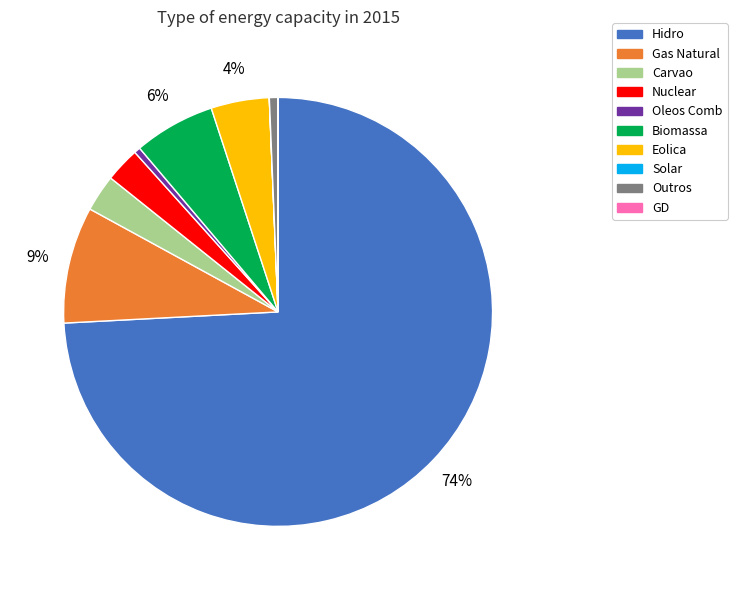

Approximately how many times larger is the value at Eolica compared to Biomassa?

0.7